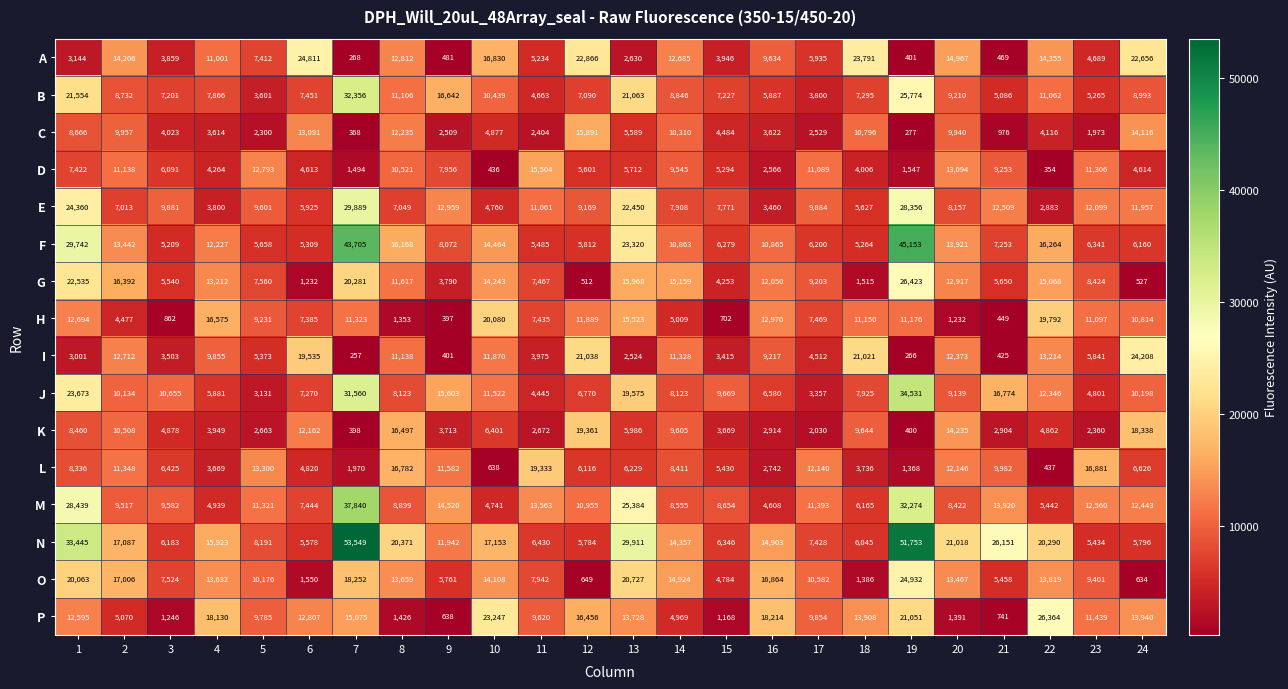

What is the difference between the maximum and minimum values in the P series?

25726